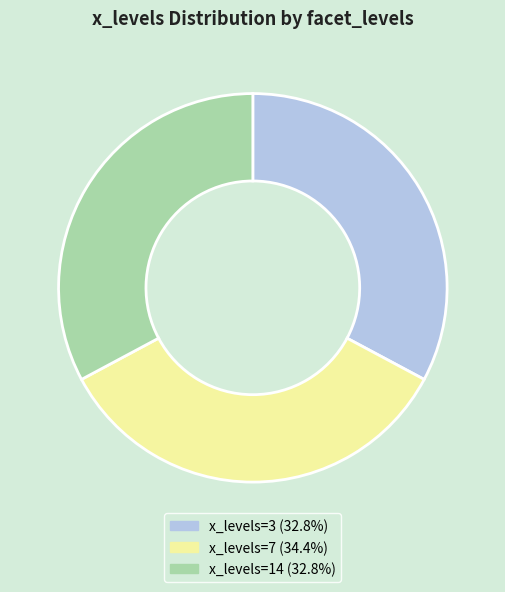

Approximately how many times larger is the value at x_levels=7 (34.4%) compared to x_levels=3 (32.8%)?

1.0